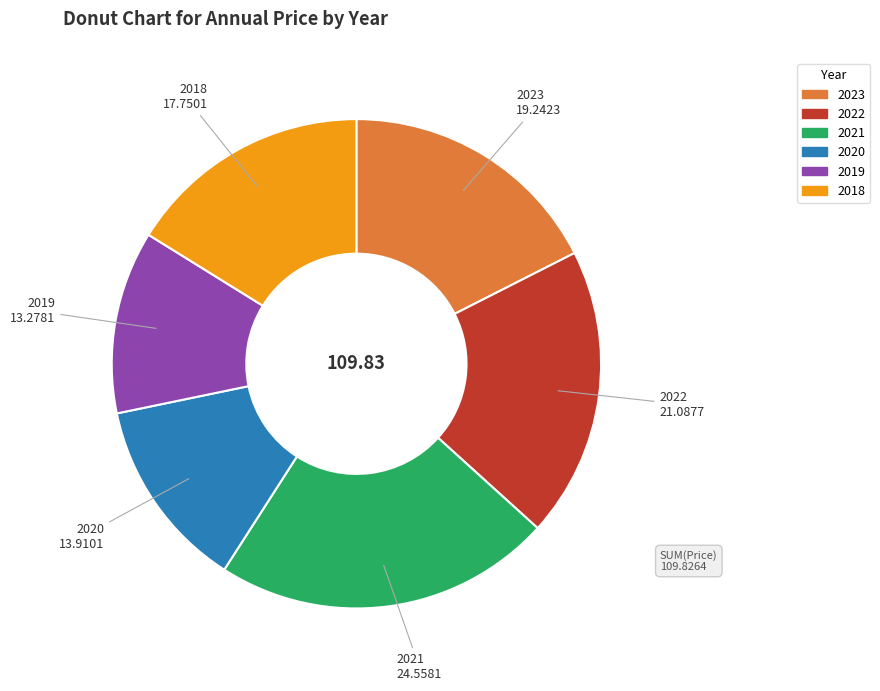

Does any single category account for the majority?

No